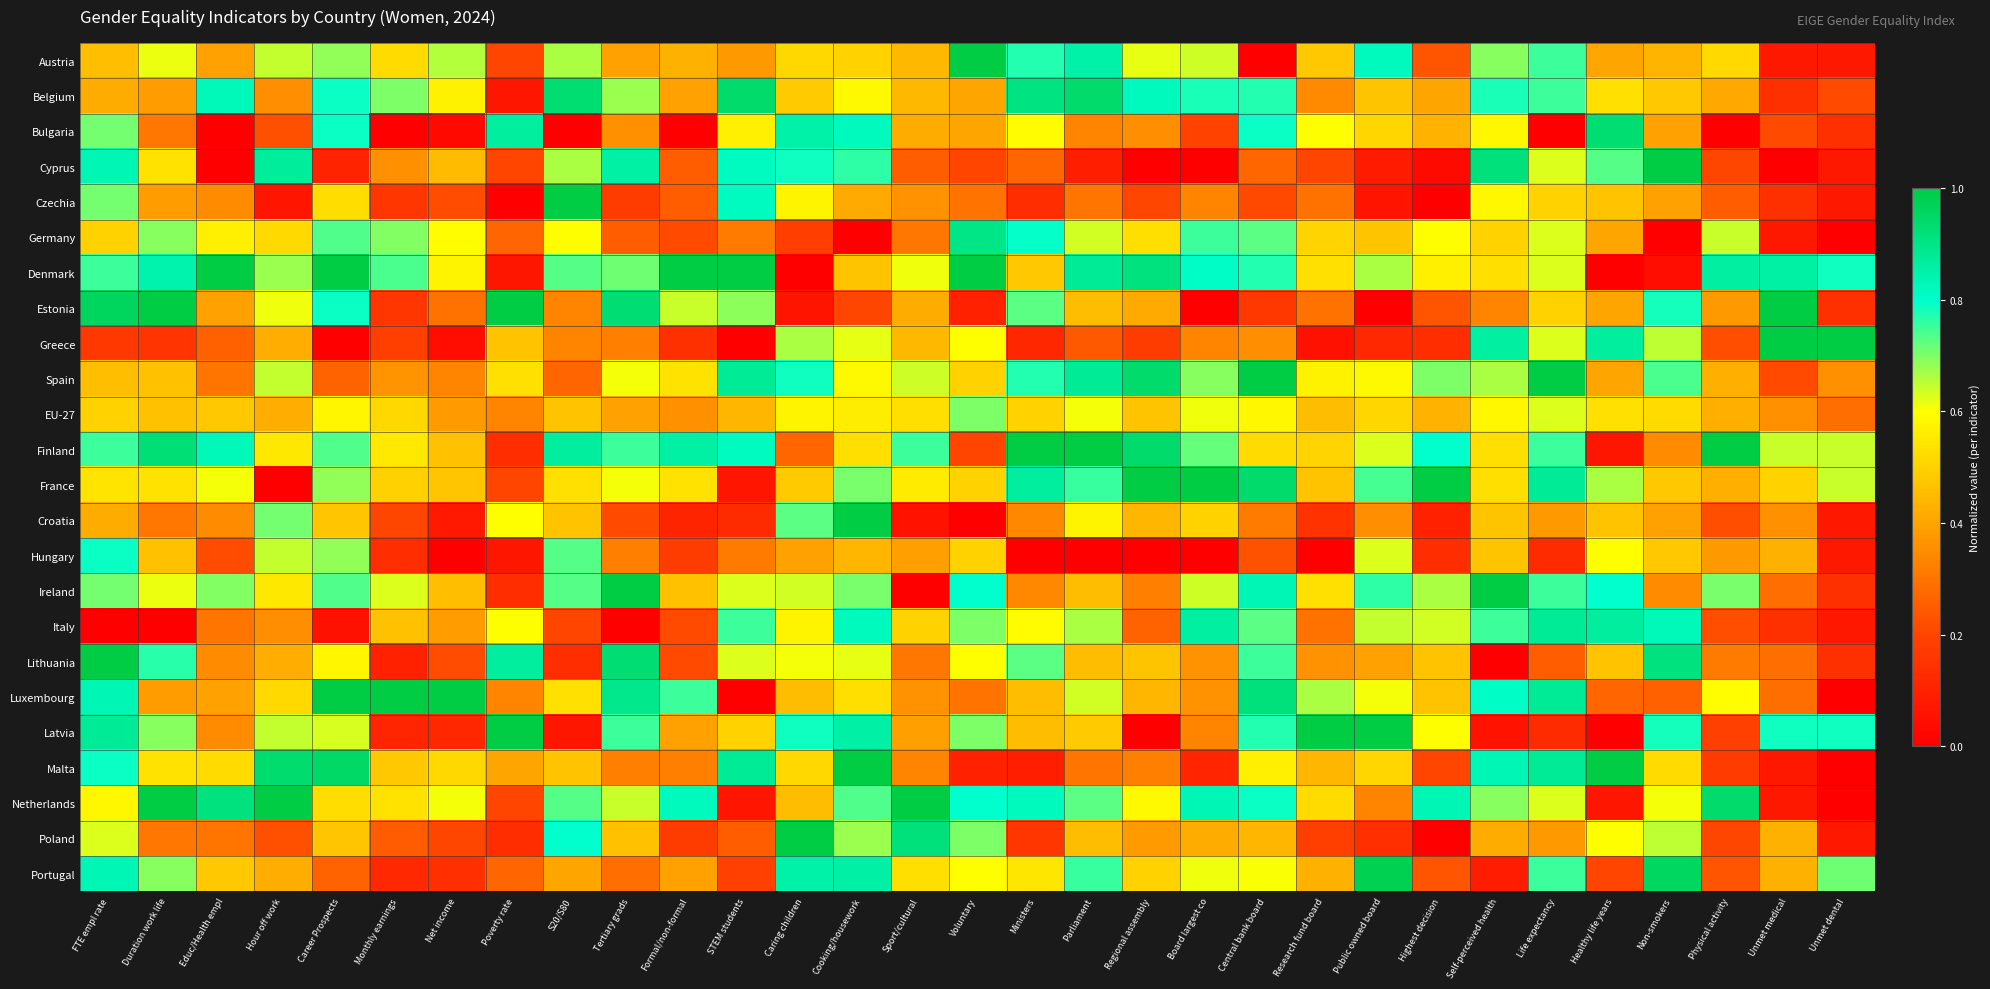

Reading right to left, what are all the values shown in this chart?

Austria: Unmet dental=0.1	Unmet medical=0.1	Physical activity=0.5	Non-smokers=0.4	Healthy life years=0.4	Life expectancy=0.8	Self-perceived health=0.7	Highest decision=0.2	Public owned board=0.8	Research fund board=0.5	Central bank board=0.0	Board largest co=0.6	Regional assembly=0.6	Parliament=0.8	Ministers=0.8	Voluntary=1.0	Sport/cultural=0.4	Cooking/housework=0.5	Caring children=0.5	STEM students=0.4	Formal/non-formal=0.4	Tertiary grads=0.4	S20/S80=0.7	Poverty rate=0.2	Net income=0.7	Monthly earnings=0.5	Career Prospects=0.7	Hour off work=0.6	Educ/Health empl=0.4	Duration work life=0.6	FTE empl rate=0.5
Belgium: Unmet dental=0.2	Unmet medical=0.1	Physical activity=0.4	Non-smokers=0.5	Healthy life years=0.5	Life expectancy=0.8	Self-perceived health=0.8	Highest decision=0.4	Public owned board=0.5	Research fund board=0.3	Central bank board=0.8	Board largest co=0.8	Regional assembly=0.8	Parliament=0.9	Ministers=0.9	Voluntary=0.4	Sport/cultural=0.4	Cooking/housework=0.6	Caring children=0.5	STEM students=0.9	Formal/non-formal=0.4	Tertiary grads=0.7	S20/S80=0.9	Poverty rate=0.1	Net income=0.6	Monthly earnings=0.7	Career Prospects=0.8	Hour off work=0.4	Educ/Health empl=0.8	Duration work life=0.4	FTE empl rate=0.4
Bulgaria: Unmet dental=0.1	Unmet medical=0.2	Physical activity=0.0	Non-smokers=0.4	Healthy life years=0.9	Life expectancy=0.0	Self-perceived health=0.6	Highest decision=0.4	Public owned board=0.5	Research fund board=0.6	Central bank board=0.8	Board largest co=0.2	Regional assembly=0.4	Parliament=0.3	Ministers=0.6	Voluntary=0.4	Sport/cultural=0.4	Cooking/housework=0.8	Caring children=0.8	STEM students=0.6	Formal/non-formal=0.0	Tertiary grads=0.4	S20/S80=0.0	Poverty rate=0.9	Net income=0.0	Monthly earnings=0.0	Career Prospects=0.8	Hour off work=0.2	Educ/Health empl=0.0	Duration work life=0.3	FTE empl rate=0.7
Cyprus: Unmet dental=0.1	Unmet medical=0.0	Physical activity=0.2	Non-smokers=1.0	Healthy life years=0.7	Life expectancy=0.6	Self-perceived health=0.9	Highest decision=0.0	Public owned board=0.1	Research fund board=0.2	Central bank board=0.3	Board largest co=0.0	Regional assembly=0.0	Parliament=0.1	Ministers=0.3	Voluntary=0.2	Sport/cultural=0.2	Cooking/housework=0.8	Caring children=0.8	STEM students=0.8	Formal/non-formal=0.2	Tertiary grads=0.9	S20/S80=0.7	Poverty rate=0.2	Net income=0.5	Monthly earnings=0.4	Career Prospects=0.1	Hour off work=0.9	Educ/Health empl=0.0	Duration work life=0.5	FTE empl rate=0.8
Czechia: Unmet dental=0.1	Unmet medical=0.1	Physical activity=0.2	Non-smokers=0.4	Healthy life years=0.5	Life expectancy=0.5	Self-perceived health=0.6	Highest decision=0.0	Public owned board=0.1	Research fund board=0.3	Central bank board=0.2	Board largest co=0.3	Regional assembly=0.2	Parliament=0.3	Ministers=0.1	Voluntary=0.3	Sport/cultural=0.4	Cooking/housework=0.4	Caring children=0.6	STEM students=0.8	Formal/non-formal=0.2	Tertiary grads=0.2	S20/S80=1.0	Poverty rate=0.0	Net income=0.2	Monthly earnings=0.2	Career Prospects=0.5	Hour off work=0.1	Educ/Health empl=0.3	Duration work life=0.4	FTE empl rate=0.7
Germany: Unmet dental=0.0	Unmet medical=0.1	Physical activity=0.6	Non-smokers=0.0	Healthy life years=0.4	Life expectancy=0.6	Self-perceived health=0.5	Highest decision=0.6	Public owned board=0.5	Research fund board=0.5	Central bank board=0.7	Board largest co=0.8	Regional assembly=0.5	Parliament=0.6	Ministers=0.8	Voluntary=0.9	Sport/cultural=0.3	Cooking/housework=0.0	Caring children=0.2	STEM students=0.3	Formal/non-formal=0.2	Tertiary grads=0.2	S20/S80=0.6	Poverty rate=0.3	Net income=0.6	Monthly earnings=0.7	Career Prospects=0.7	Hour off work=0.5	Educ/Health empl=0.6	Duration work life=0.7	FTE empl rate=0.5
Denmark: Unmet dental=0.8	Unmet medical=0.9	Physical activity=0.9	Non-smokers=0.0	Healthy life years=0.0	Life expectancy=0.6	Self-perceived health=0.5	Highest decision=0.6	Public owned board=0.7	Research fund board=0.5	Central bank board=0.8	Board largest co=0.8	Regional assembly=0.9	Parliament=0.9	Ministers=0.5	Voluntary=1.0	Sport/cultural=0.6	Cooking/housework=0.5	Caring children=0.0	STEM students=1.0	Formal/non-formal=1.0	Tertiary grads=0.7	S20/S80=0.7	Poverty rate=0.1	Net income=0.6	Monthly earnings=0.7	Career Prospects=1.0	Hour off work=0.7	Educ/Health empl=1.0	Duration work life=0.8	FTE empl rate=0.8
Estonia: Unmet dental=0.1	Unmet medical=1.0	Physical activity=0.4	Non-smokers=0.8	Healthy life years=0.4	Life expectancy=0.5	Self-perceived health=0.3	Highest decision=0.2	Public owned board=0.0	Research fund board=0.3	Central bank board=0.2	Board largest co=0.0	Regional assembly=0.4	Parliament=0.5	Ministers=0.7	Voluntary=0.1	Sport/cultural=0.4	Cooking/housework=0.2	Caring children=0.1	STEM students=0.7	Formal/non-formal=0.6	Tertiary grads=0.9	S20/S80=0.3	Poverty rate=1.0	Net income=0.3	Monthly earnings=0.2	Career Prospects=0.8	Hour off work=0.6	Educ/Health empl=0.4	Duration work life=1.0	FTE empl rate=1.0
Greece: Unmet dental=1.0	Unmet medical=1.0	Physical activity=0.2	Non-smokers=0.7	Healthy life years=0.9	Life expectancy=0.6	Self-perceived health=0.9	Highest decision=0.1	Public owned board=0.1	Research fund board=0.1	Central bank board=0.4	Board largest co=0.3	Regional assembly=0.2	Parliament=0.2	Ministers=0.1	Voluntary=0.6	Sport/cultural=0.4	Cooking/housework=0.6	Caring children=0.7	STEM students=0.0	Formal/non-formal=0.1	Tertiary grads=0.3	S20/S80=0.3	Poverty rate=0.5	Net income=0.0	Monthly earnings=0.2	Career Prospects=0.0	Hour off work=0.4	Educ/Health empl=0.3	Duration work life=0.2	FTE empl rate=0.2
Spain: Unmet dental=0.4	Unmet medical=0.2	Physical activity=0.4	Non-smokers=0.7	Healthy life years=0.4	Life expectancy=1.0	Self-perceived health=0.7	Highest decision=0.7	Public owned board=0.6	Research fund board=0.6	Central bank board=1.0	Board largest co=0.7	Regional assembly=0.9	Parliament=0.9	Ministers=0.8	Voluntary=0.5	Sport/cultural=0.6	Cooking/housework=0.6	Caring children=0.8	STEM students=0.9	Formal/non-formal=0.5	Tertiary grads=0.6	S20/S80=0.3	Poverty rate=0.5	Net income=0.3	Monthly earnings=0.4	Career Prospects=0.3	Hour off work=0.6	Educ/Health empl=0.3	Duration work life=0.5	FTE empl rate=0.5
EU-27: Unmet dental=0.3	Unmet medical=0.4	Physical activity=0.4	Non-smokers=0.5	Healthy life years=0.5	Life expectancy=0.6	Self-perceived health=0.6	Highest decision=0.4	Public owned board=0.5	Research fund board=0.5	Central bank board=0.6	Board largest co=0.6	Regional assembly=0.5	Parliament=0.6	Ministers=0.5	Voluntary=0.7	Sport/cultural=0.5	Cooking/housework=0.6	Caring children=0.6	STEM students=0.4	Formal/non-formal=0.4	Tertiary grads=0.4	S20/S80=0.5	Poverty rate=0.3	Net income=0.4	Monthly earnings=0.5	Career Prospects=0.6	Hour off work=0.4	Educ/Health empl=0.5	Duration work life=0.5	FTE empl rate=0.5
Finland: Unmet dental=0.6	Unmet medical=0.6	Physical activity=1.0	Non-smokers=0.3	Healthy life years=0.1	Life expectancy=0.8	Self-perceived health=0.5	Highest decision=0.8	Public owned board=0.6	Research fund board=0.5	Central bank board=0.5	Board largest co=0.7	Regional assembly=0.9	Parliament=1.0	Ministers=1.0	Voluntary=0.2	Sport/cultural=0.8	Cooking/housework=0.5	Caring children=0.3	STEM students=0.8	Formal/non-formal=0.9	Tertiary grads=0.8	S20/S80=0.9	Poverty rate=0.1	Net income=0.5	Monthly earnings=0.6	Career Prospects=0.7	Hour off work=0.5	Educ/Health empl=0.8	Duration work life=0.9	FTE empl rate=0.8
France: Unmet dental=0.6	Unmet medical=0.5	Physical activity=0.4	Non-smokers=0.5	Healthy life years=0.7	Life expectancy=0.9	Self-perceived health=0.5	Highest decision=1.0	Public owned board=0.7	Research fund board=0.5	Central bank board=0.9	Board largest co=1.0	Regional assembly=1.0	Parliament=0.8	Ministers=0.9	Voluntary=0.5	Sport/cultural=0.6	Cooking/housework=0.7	Caring children=0.5	STEM students=0.1	Formal/non-formal=0.5	Tertiary grads=0.6	S20/S80=0.5	Poverty rate=0.2	Net income=0.5	Monthly earnings=0.5	Career Prospects=0.7	Hour off work=0.0	Educ/Health empl=0.6	Duration work life=0.5	FTE empl rate=0.5
Croatia: Unmet dental=0.1	Unmet medical=0.4	Physical activity=0.2	Non-smokers=0.4	Healthy life years=0.5	Life expectancy=0.4	Self-perceived health=0.5	Highest decision=0.1	Public owned board=0.4	Research fund board=0.1	Central bank board=0.3	Board largest co=0.5	Regional assembly=0.4	Parliament=0.6	Ministers=0.3	Voluntary=0.0	Sport/cultural=0.1	Cooking/housework=1.0	Caring children=0.7	STEM students=0.1	Formal/non-formal=0.1	Tertiary grads=0.2	S20/S80=0.5	Poverty rate=0.6	Net income=0.1	Monthly earnings=0.2	Career Prospects=0.5	Hour off work=0.7	Educ/Health empl=0.3	Duration work life=0.3	FTE empl rate=0.4
Hungary: Unmet dental=0.1	Unmet medical=0.4	Physical activity=0.4	Non-smokers=0.5	Healthy life years=0.6	Life expectancy=0.1	Self-perceived health=0.5	Highest decision=0.1	Public owned board=0.6	Research fund board=0.0	Central bank board=0.2	Board largest co=0.0	Regional assembly=0.0	Parliament=0.0	Ministers=0.0	Voluntary=0.5	Sport/cultural=0.4	Cooking/housework=0.4	Caring children=0.4	STEM students=0.3	Formal/non-formal=0.2	Tertiary grads=0.3	S20/S80=0.7	Poverty rate=0.1	Net income=0.0	Monthly earnings=0.1	Career Prospects=0.7	Hour off work=0.6	Educ/Health empl=0.2	Duration work life=0.5	FTE empl rate=0.8
Ireland: Unmet dental=0.1	Unmet medical=0.3	Physical activity=0.7	Non-smokers=0.3	Healthy life years=0.8	Life expectancy=0.8	Self-perceived health=1.0	Highest decision=0.7	Public owned board=0.8	Research fund board=0.5	Central bank board=0.8	Board largest co=0.6	Regional assembly=0.3	Parliament=0.5	Ministers=0.3	Voluntary=0.8	Sport/cultural=0.0	Cooking/housework=0.7	Caring children=0.6	STEM students=0.6	Formal/non-formal=0.5	Tertiary grads=1.0	S20/S80=0.7	Poverty rate=0.1	Net income=0.5	Monthly earnings=0.6	Career Prospects=0.7	Hour off work=0.5	Educ/Health empl=0.7	Duration work life=0.6	FTE empl rate=0.7
Italy: Unmet dental=0.1	Unmet medical=0.1	Physical activity=0.2	Non-smokers=0.8	Healthy life years=0.9	Life expectancy=0.9	Self-perceived health=0.8	Highest decision=0.6	Public owned board=0.6	Research fund board=0.3	Central bank board=0.7	Board largest co=0.9	Regional assembly=0.3	Parliament=0.7	Ministers=0.6	Voluntary=0.7	Sport/cultural=0.5	Cooking/housework=0.8	Caring children=0.6	STEM students=0.8	Formal/non-formal=0.2	Tertiary grads=0.0	S20/S80=0.2	Poverty rate=0.6	Net income=0.4	Monthly earnings=0.5	Career Prospects=0.1	Hour off work=0.4	Educ/Health empl=0.3	Duration work life=0.0	FTE empl rate=0.0
Lithuania: Unmet dental=0.1	Unmet medical=0.3	Physical activity=0.3	Non-smokers=0.9	Healthy life years=0.5	Life expectancy=0.2	Self-perceived health=0.0	Highest decision=0.5	Public owned board=0.4	Research fund board=0.4	Central bank board=0.8	Board largest co=0.4	Regional assembly=0.5	Parliament=0.5	Ministers=0.7	Voluntary=0.6	Sport/cultural=0.3	Cooking/housework=0.6	Caring children=0.6	STEM students=0.6	Formal/non-formal=0.2	Tertiary grads=0.9	S20/S80=0.1	Poverty rate=0.9	Net income=0.2	Monthly earnings=0.1	Career Prospects=0.6	Hour off work=0.4	Educ/Health empl=0.3	Duration work life=0.8	FTE empl rate=1.0
Luxembourg: Unmet dental=0.0	Unmet medical=0.3	Physical activity=0.6	Non-smokers=0.3	Healthy life years=0.3	Life expectancy=0.9	Self-perceived health=0.8	Highest decision=0.5	Public owned board=0.6	Research fund board=0.7	Central bank board=0.9	Board largest co=0.4	Regional assembly=0.4	Parliament=0.6	Ministers=0.5	Voluntary=0.3	Sport/cultural=0.4	Cooking/housework=0.5	Caring children=0.5	STEM students=0.0	Formal/non-formal=0.8	Tertiary grads=0.9	S20/S80=0.5	Poverty rate=0.3	Net income=1.0	Monthly earnings=1.0	Career Prospects=1.0	Hour off work=0.5	Educ/Health empl=0.4	Duration work life=0.4	FTE empl rate=0.8
Latvia: Unmet dental=0.8	Unmet medical=0.8	Physical activity=0.2	Non-smokers=0.8	Healthy life years=0.0	Life expectancy=0.1	Self-perceived health=0.1	Highest decision=0.6	Public owned board=1.0	Research fund board=1.0	Central bank board=0.8	Board largest co=0.3	Regional assembly=0.0	Parliament=0.5	Ministers=0.5	Voluntary=0.7	Sport/cultural=0.4	Cooking/housework=0.9	Caring children=0.8	STEM students=0.5	Formal/non-formal=0.4	Tertiary grads=0.8	S20/S80=0.1	Poverty rate=1.0	Net income=0.1	Monthly earnings=0.1	Career Prospects=0.6	Hour off work=0.6	Educ/Health empl=0.3	Duration work life=0.7	FTE empl rate=0.9
Malta: Unmet dental=0.0	Unmet medical=0.1	Physical activity=0.2	Non-smokers=0.5	Healthy life years=1.0	Life expectancy=0.9	Self-perceived health=0.8	Highest decision=0.2	Public owned board=0.5	Research fund board=0.4	Central bank board=0.6	Board largest co=0.1	Regional assembly=0.3	Parliament=0.3	Ministers=0.1	Voluntary=0.1	Sport/cultural=0.3	Cooking/housework=1.0	Caring children=0.5	STEM students=0.9	Formal/non-formal=0.3	Tertiary grads=0.3	S20/S80=0.5	Poverty rate=0.4	Net income=0.5	Monthly earnings=0.5	Career Prospects=0.9	Hour off work=0.9	Educ/Health empl=0.5	Duration work life=0.5	FTE empl rate=0.8
Netherlands: Unmet dental=0.0	Unmet medical=0.1	Physical activity=0.9	Non-smokers=0.6	Healthy life years=0.1	Life expectancy=0.6	Self-perceived health=0.7	Highest decision=0.8	Public owned board=0.3	Research fund board=0.5	Central bank board=0.8	Board largest co=0.8	Regional assembly=0.6	Parliament=0.7	Ministers=0.8	Voluntary=0.8	Sport/cultural=1.0	Cooking/housework=0.7	Caring children=0.5	STEM students=0.1	Formal/non-formal=0.8	Tertiary grads=0.6	S20/S80=0.7	Poverty rate=0.2	Net income=0.6	Monthly earnings=0.5	Career Prospects=0.5	Hour off work=1.0	Educ/Health empl=0.9	Duration work life=1.0	FTE empl rate=0.6
Poland: Unmet dental=0.1	Unmet medical=0.4	Physical activity=0.2	Non-smokers=0.7	Healthy life years=0.6	Life expectancy=0.4	Self-perceived health=0.4	Highest decision=0.0	Public owned board=0.1	Research fund board=0.2	Central bank board=0.4	Board largest co=0.4	Regional assembly=0.4	Parliament=0.5	Ministers=0.2	Voluntary=0.7	Sport/cultural=0.9	Cooking/housework=0.7	Caring children=1.0	STEM students=0.2	Formal/non-formal=0.2	Tertiary grads=0.5	S20/S80=0.8	Poverty rate=0.1	Net income=0.2	Monthly earnings=0.2	Career Prospects=0.5	Hour off work=0.2	Educ/Health empl=0.3	Duration work life=0.3	FTE empl rate=0.6
Portugal: Unmet dental=0.7	Unmet medical=0.4	Physical activity=0.2	Non-smokers=1.0	Healthy life years=0.2	Life expectancy=0.8	Self-perceived health=0.1	Highest decision=0.2	Public owned board=1.0	Research fund board=0.4	Central bank board=0.6	Board largest co=0.6	Regional assembly=0.5	Parliament=0.8	Ministers=0.5	Voluntary=0.6	Sport/cultural=0.5	Cooking/housework=0.9	Caring children=0.8	STEM students=0.2	Formal/non-formal=0.4	Tertiary grads=0.3	S20/S80=0.4	Poverty rate=0.3	Net income=0.1	Monthly earnings=0.1	Career Prospects=0.3	Hour off work=0.4	Educ/Health empl=0.5	Duration work life=0.7	FTE empl rate=0.8